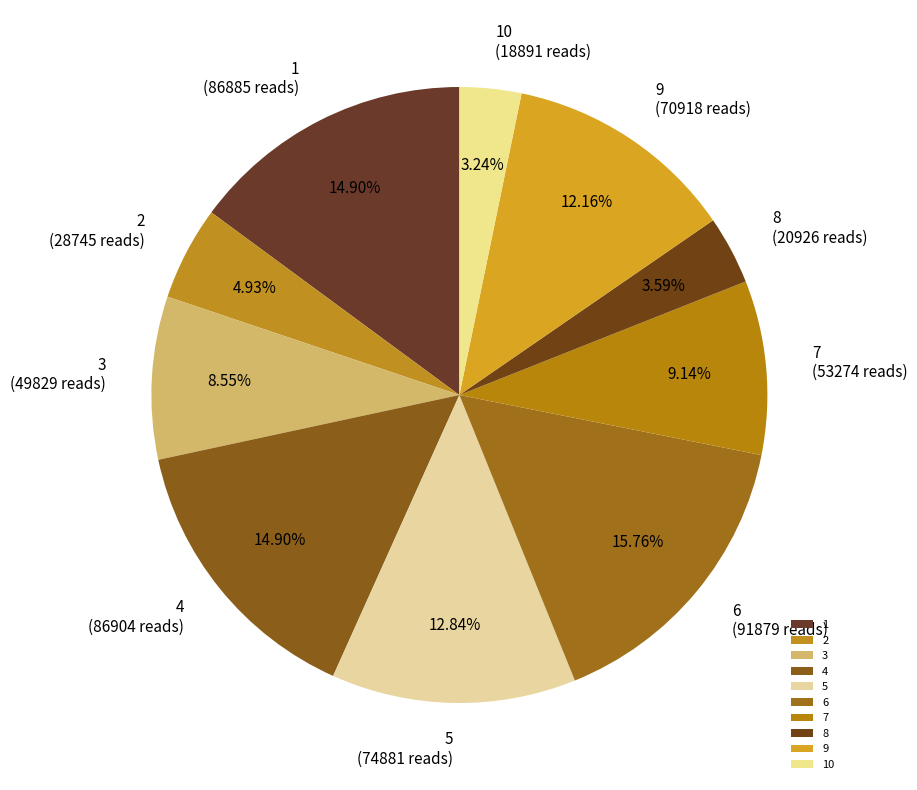

How many segments does this pie chart have?

10